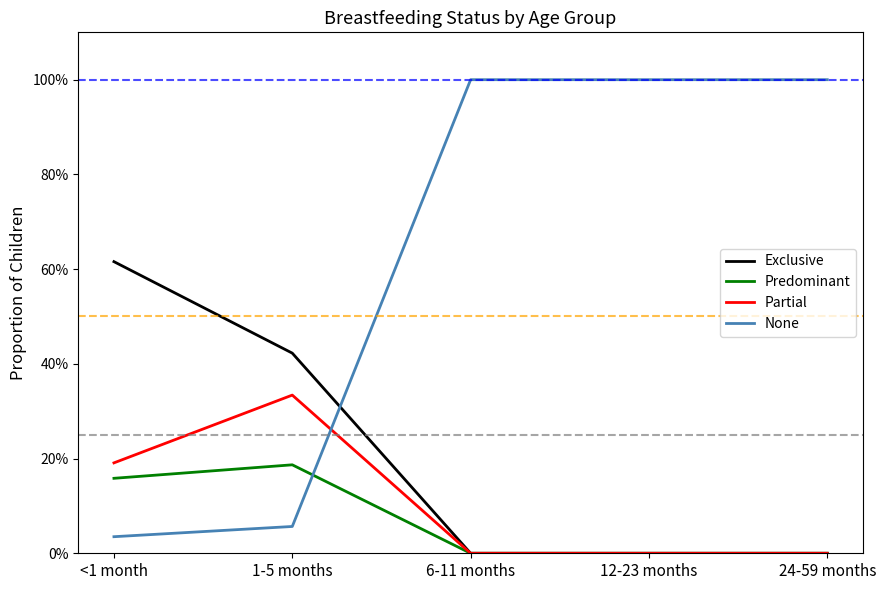

Does the chart display data point markers on the line(s)?

No